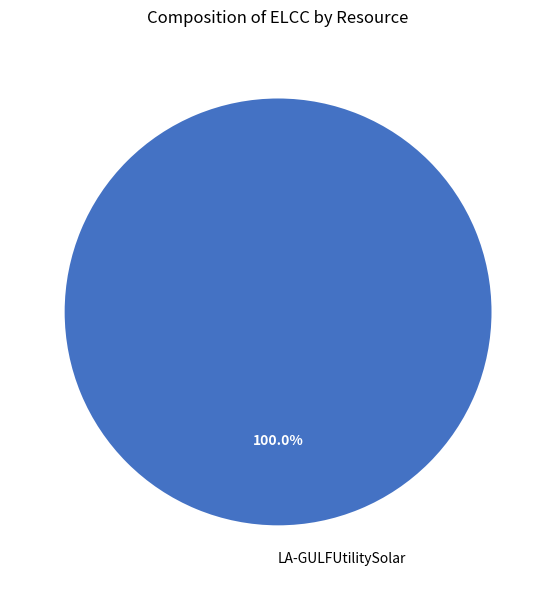

Is there a majority slice in this chart?

Yes